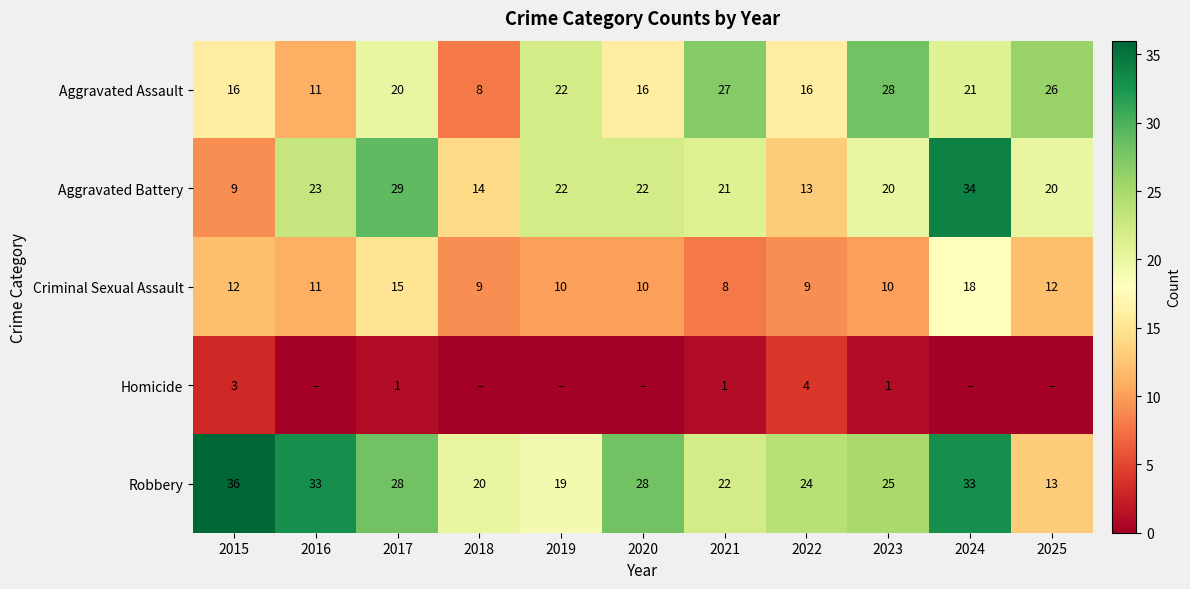

What is the difference between the maximum and minimum values in the Aggravated Assault series?

20